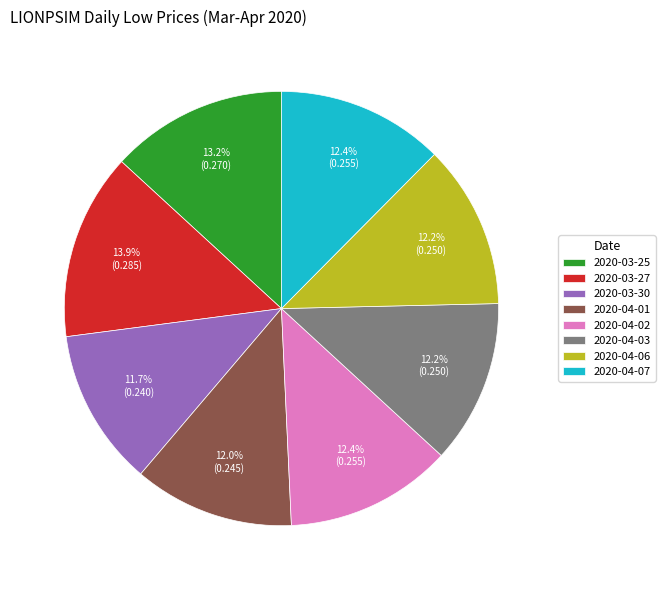

What percentage is NOT represented by 2020-04-02?

87.6%